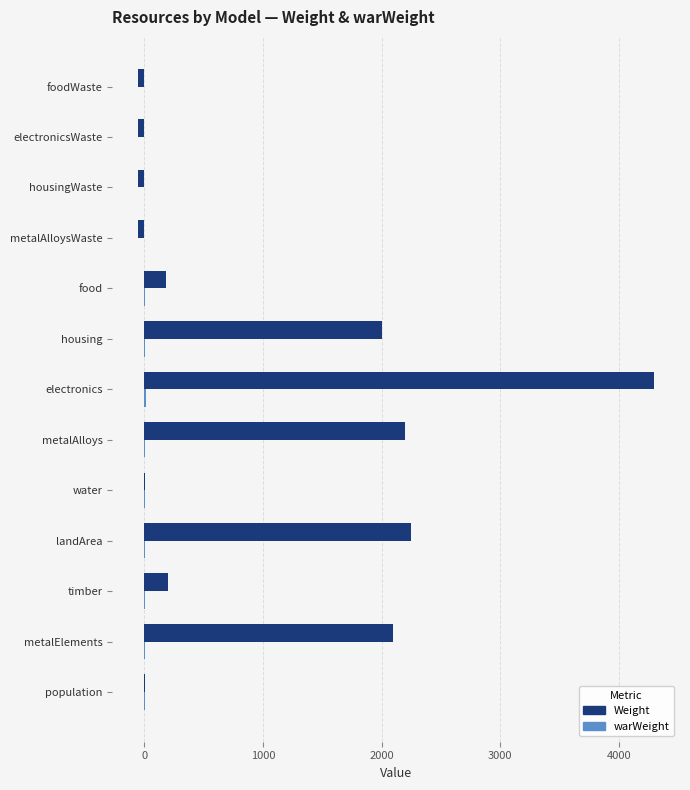

The Weight series shows 934 at housing. True or false?

False